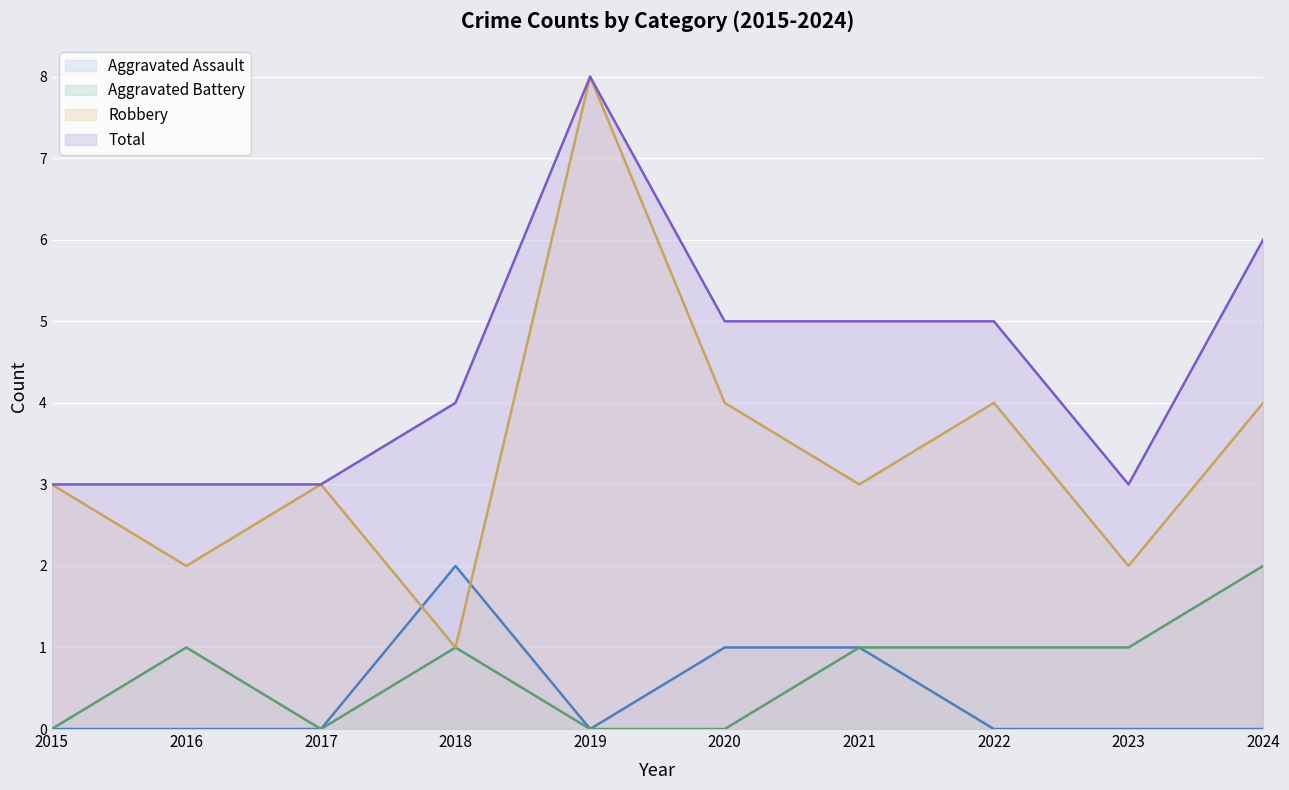

Reading left to right, list all the values displayed in this chart.

Aggravated Assault: 0	0	0	2	0	1	1	0	0	0
Aggravated Battery: 0	1	0	1	0	0	1	1	1	2
Robbery: 3	2	3	1	8	4	3	4	2	4
Total: 3	3	3	4	8	5	5	5	3	6